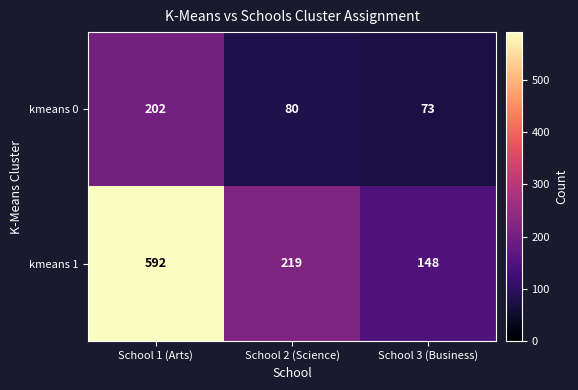

Count the number of categories in the chart.

3